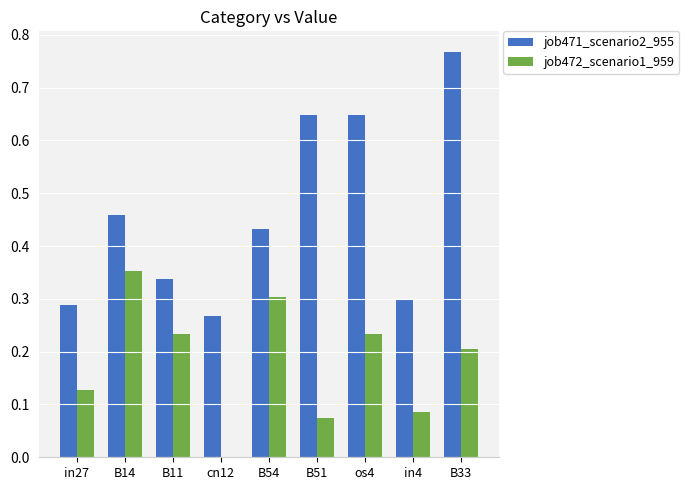

Where is job471_scenario2_955 nearest to the value 0?

cn12